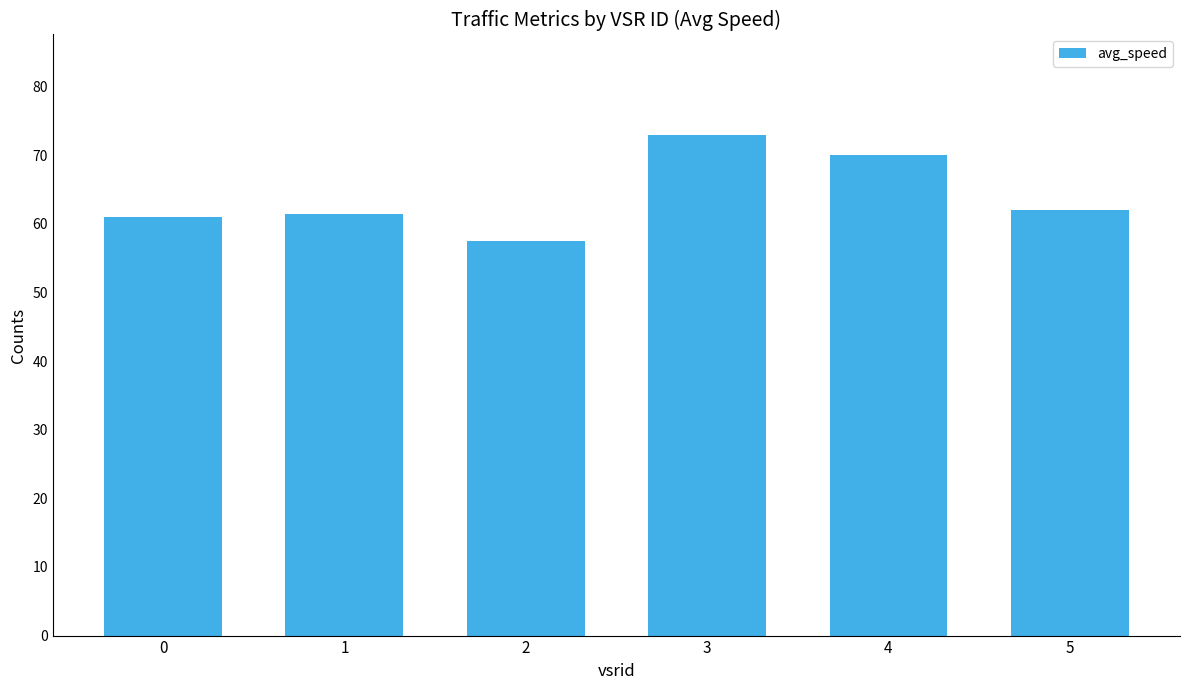

What is the difference between the maximum and second lowest values?

12.0